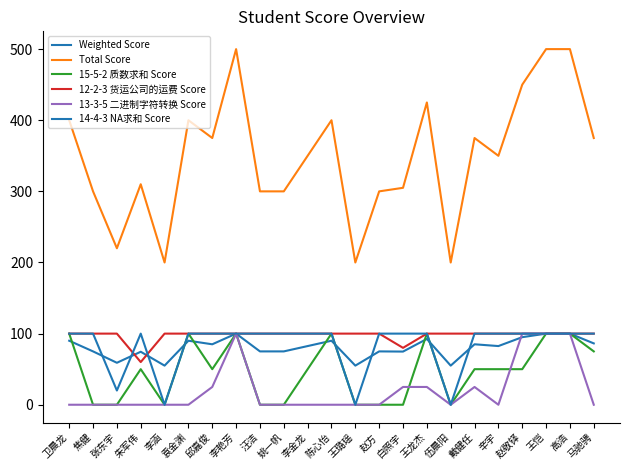

How many lines are shown in the chart?

6